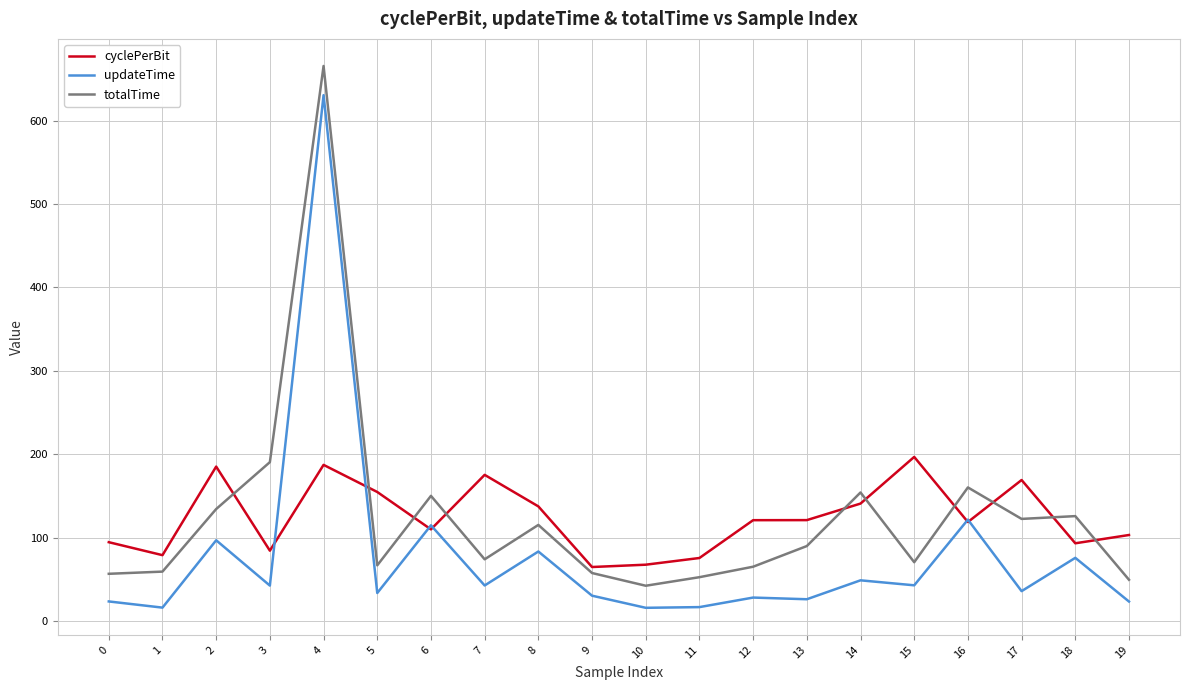

Does the chart display data point markers on the line(s)?

No